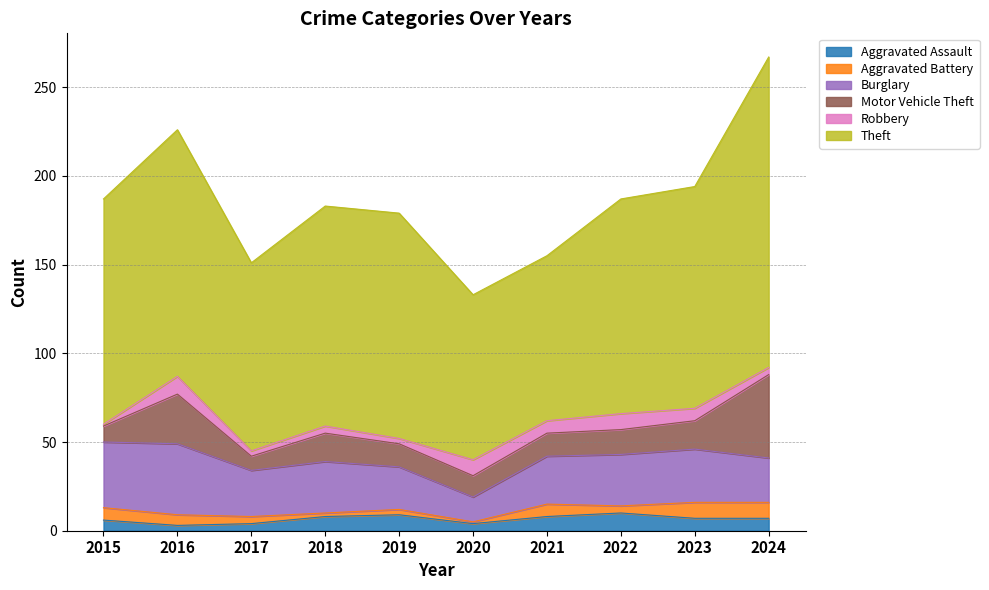

Which series has the largest range (max minus min)?

Theft